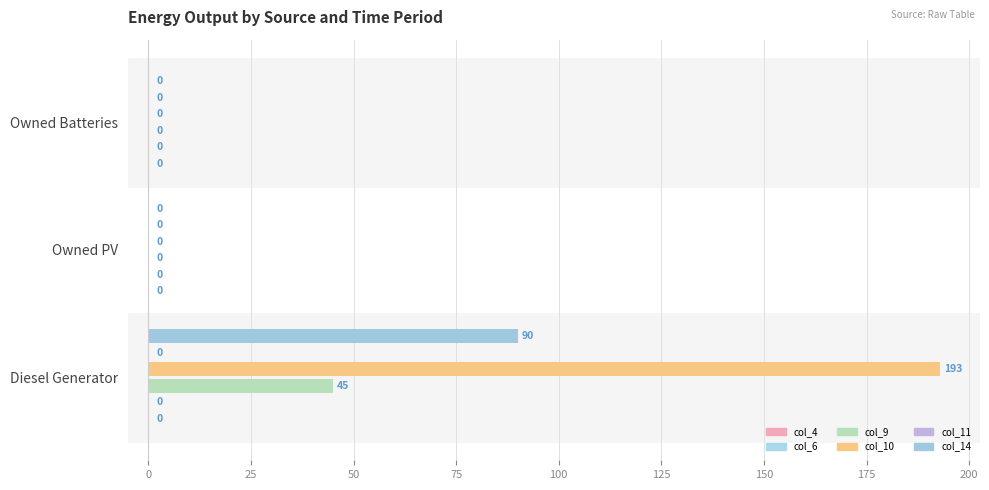

At how many categories does at least one series exceed 69?

1